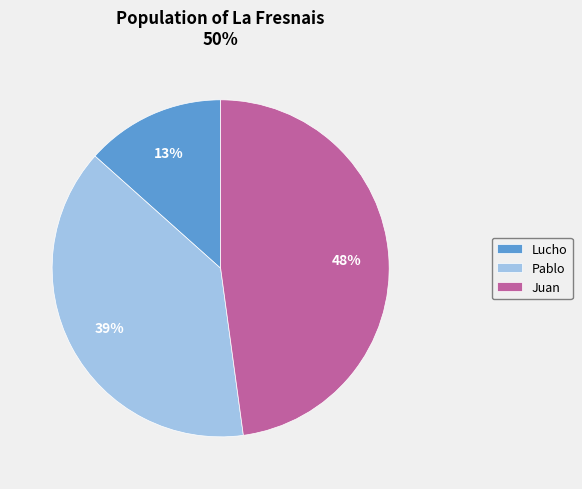

Rank the categories by value from lowest to highest.

Lucho, Pablo, Juan